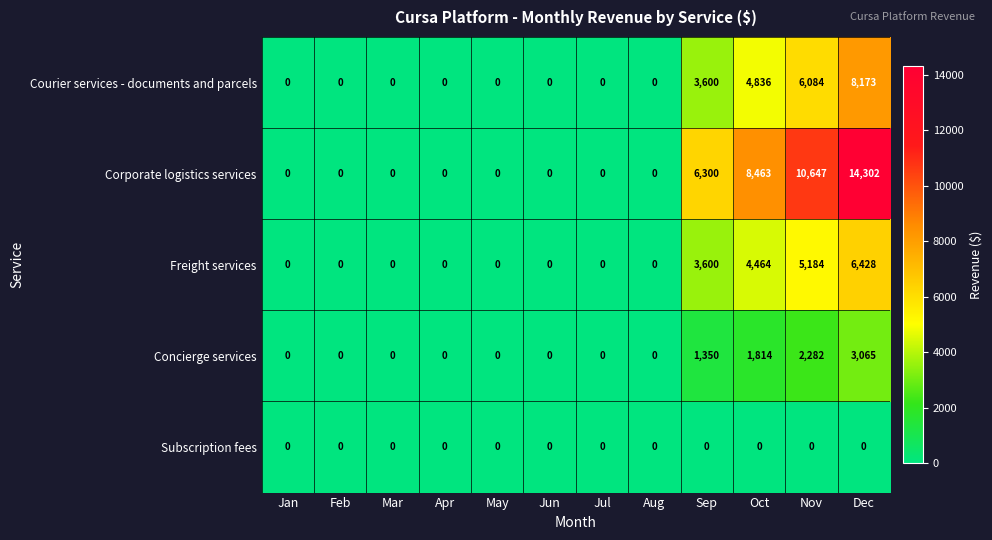

At how many categories does at least one series exceed 2248?

4